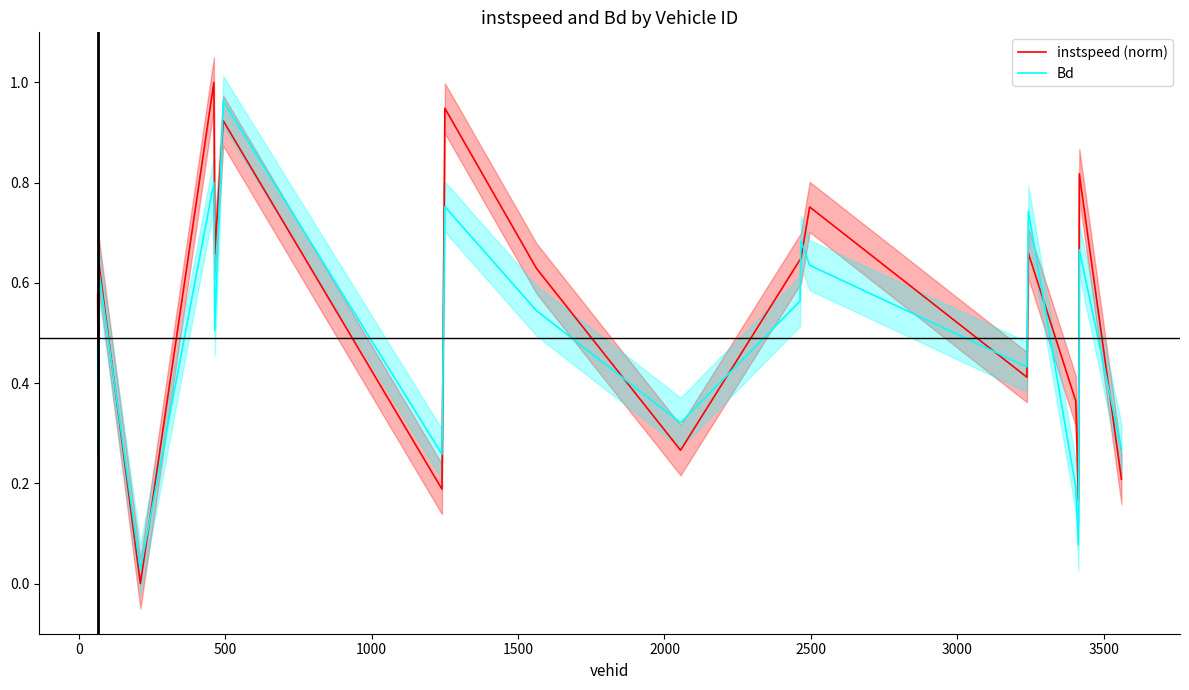

How many intersections are there between instspeed (norm) and Bd?

11